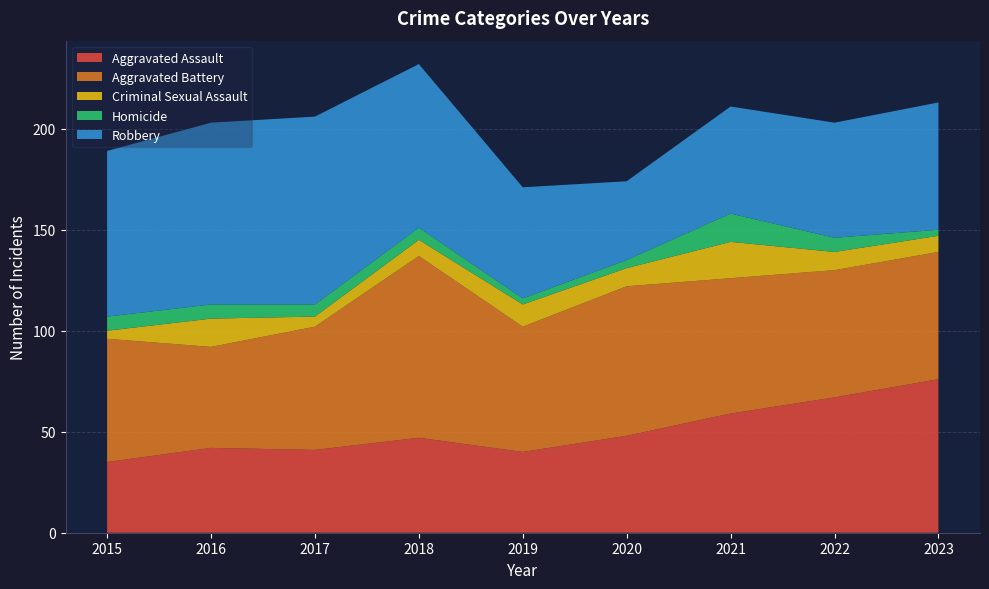

Reading left to right, transcribe all the data shown in this chart.

Aggravated Assault: 35	42	41	47	40	48	59	67	76
Aggravated Battery: 61	50	61	90	62	74	67	63	63
Criminal Sexual Assault: 4	14	5	8	11	9	18	9	8
Homicide: 7	7	6	6	3	4	14	7	3
Robbery: 82	90	93	81	55	39	53	57	63